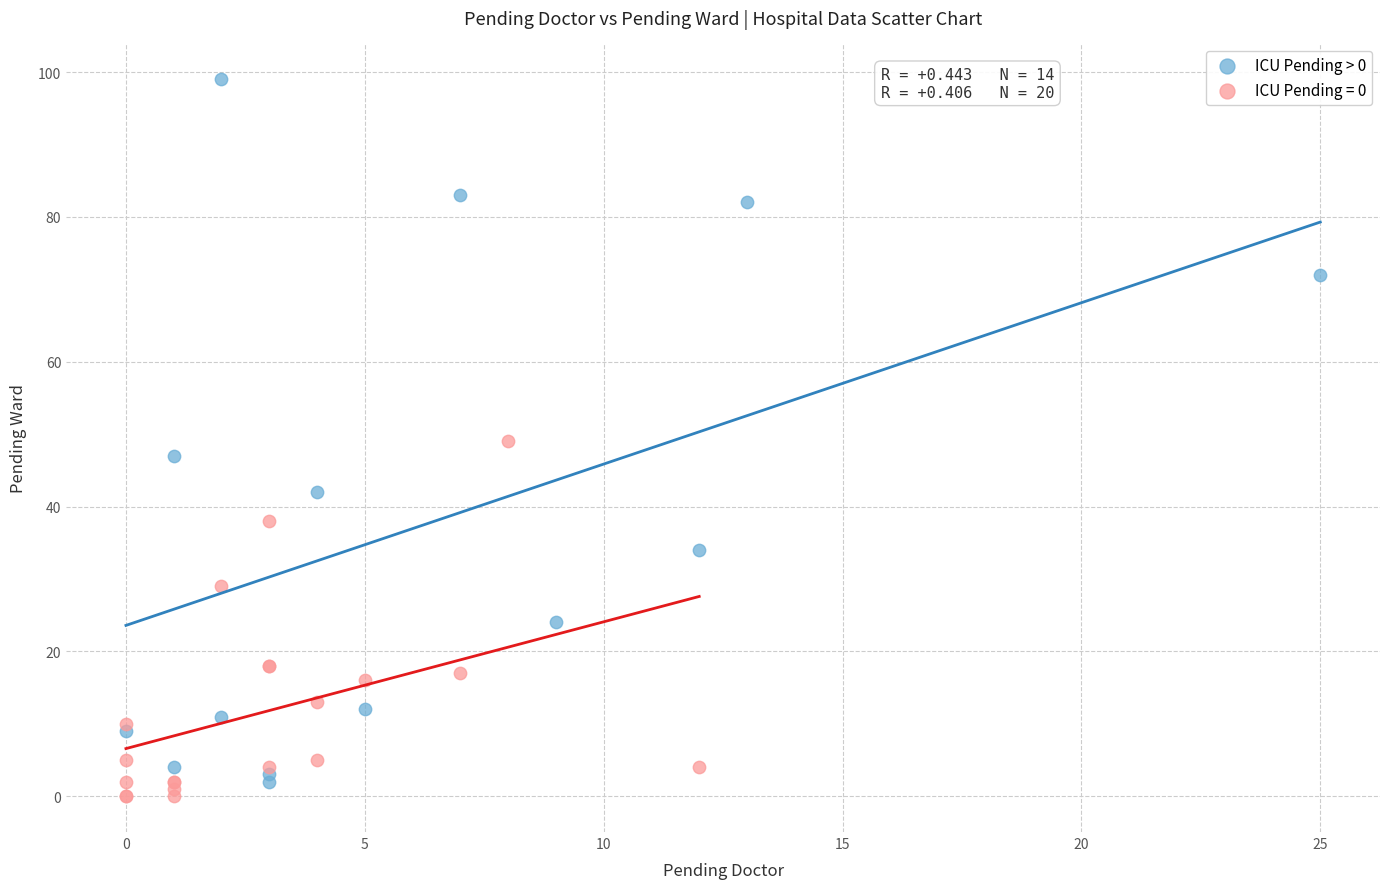

Which series reaches the maximum Y coordinate?

ICU Pending > 0